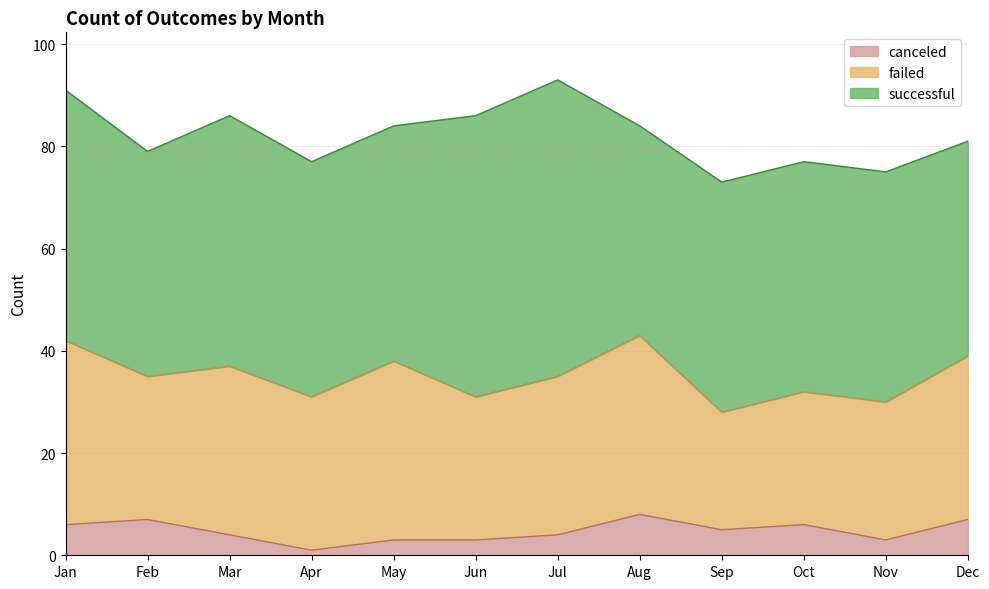

Does the chart display data point markers on the line(s)?

No